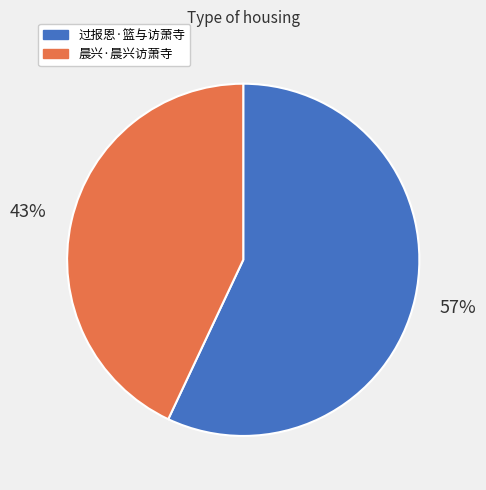

What is the ratio of the value at 晨兴·晨兴访萧寺 to the value at 过报恩·篮与访萧寺?

0.8